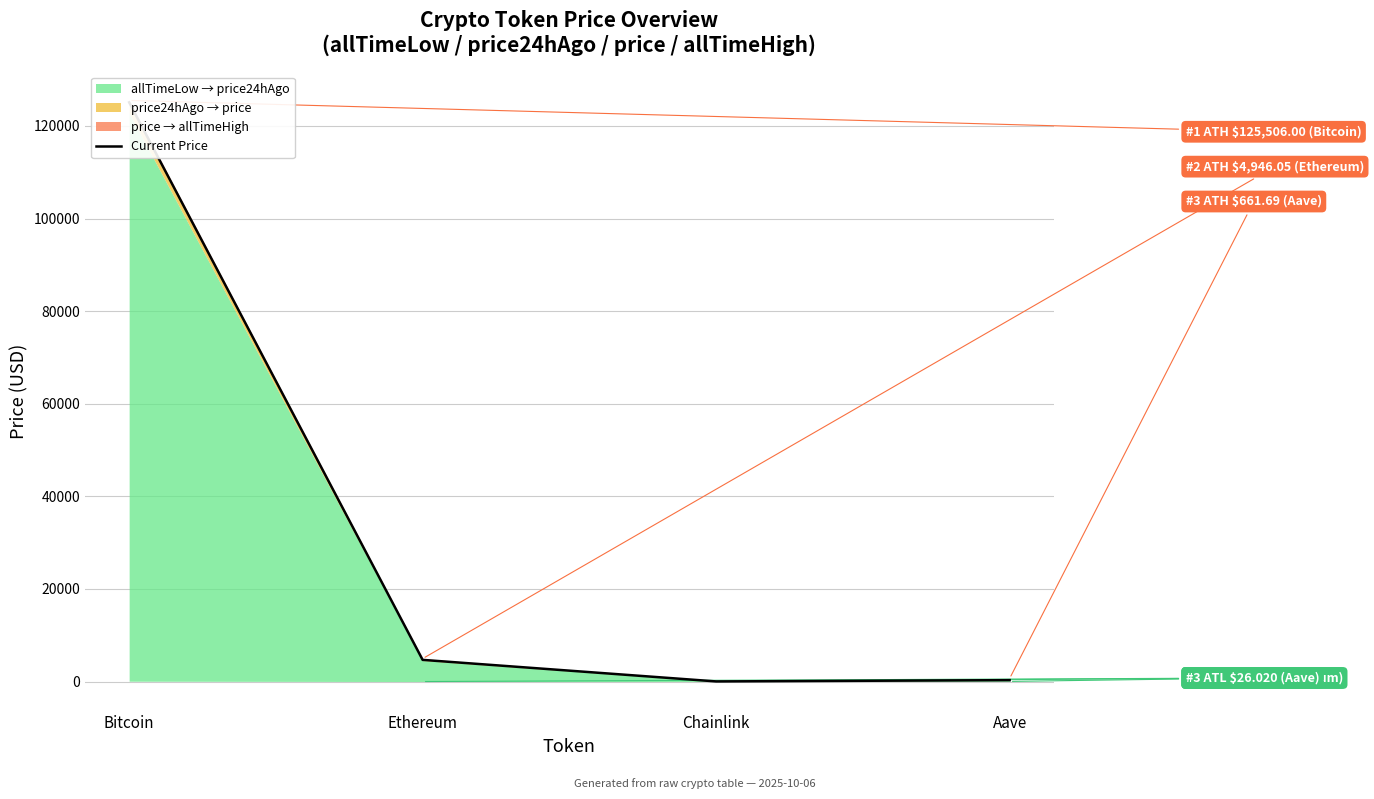

The chart shows a value of 15.1 at Chainlink. True or false?

False